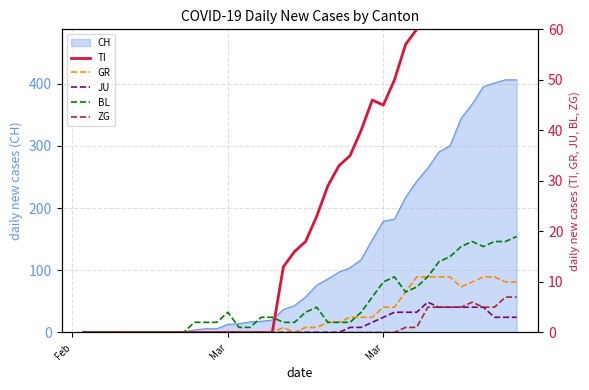

How many values in the ZG series exceed 0?

11